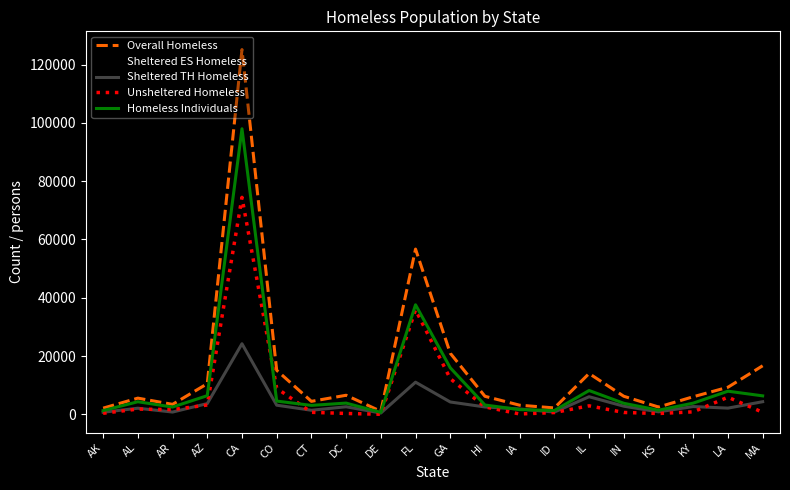

Is it true that Homeless Individuals equals 6344 at MA?

True